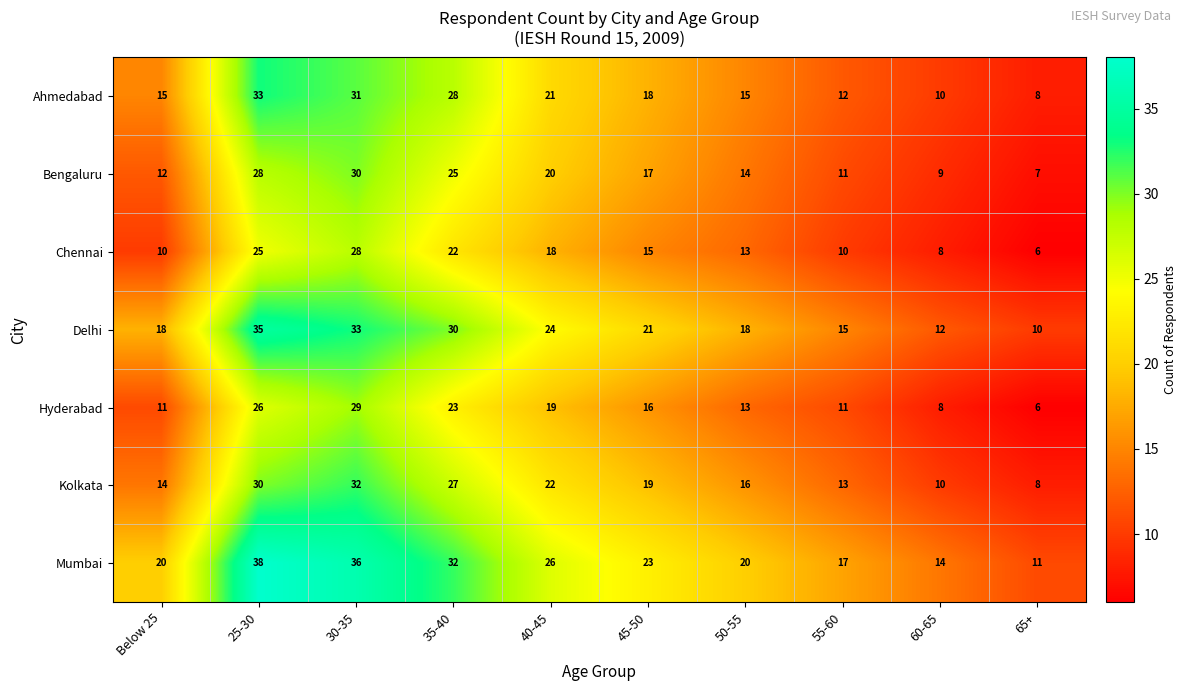

What is the approximate value of Chennai at 35-40, to the nearest 10?

20